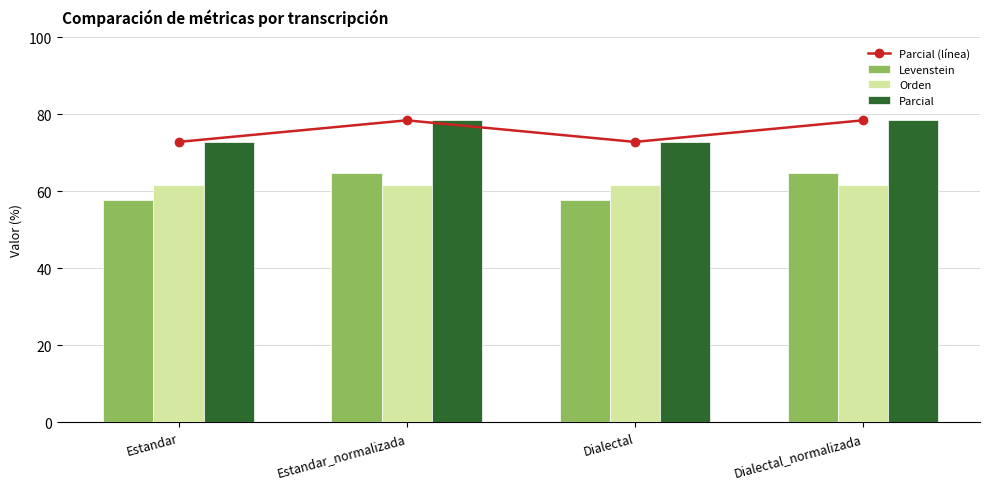

What is the label of the 3rd bar from the left?

Dialectal